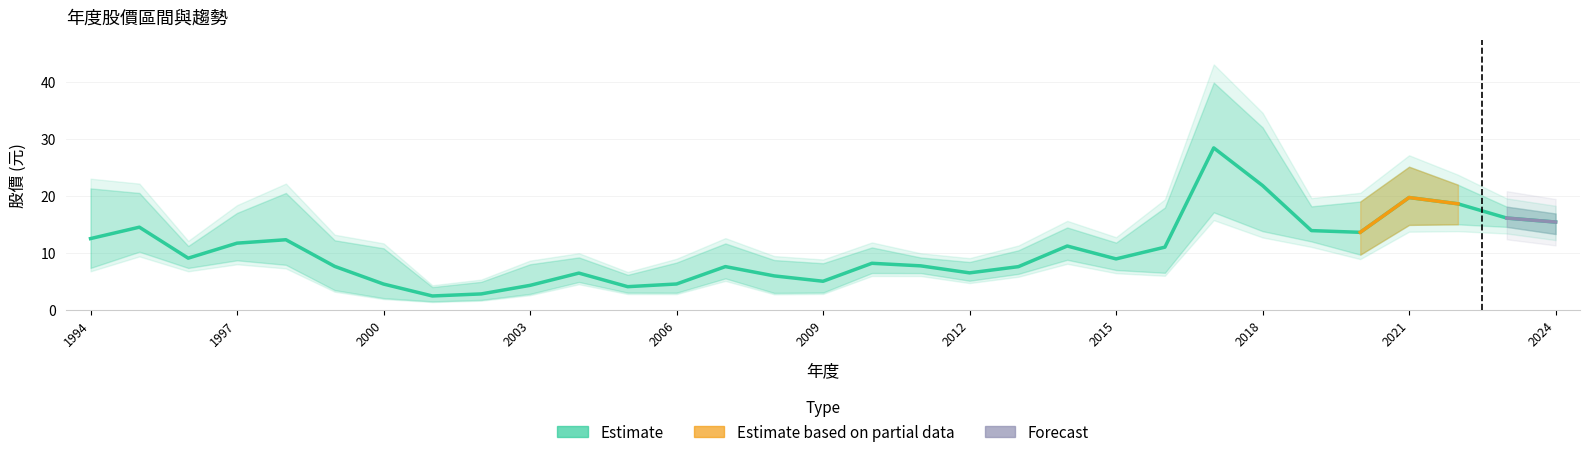

What is the difference between the highest and lowest values at 2001?

2.5